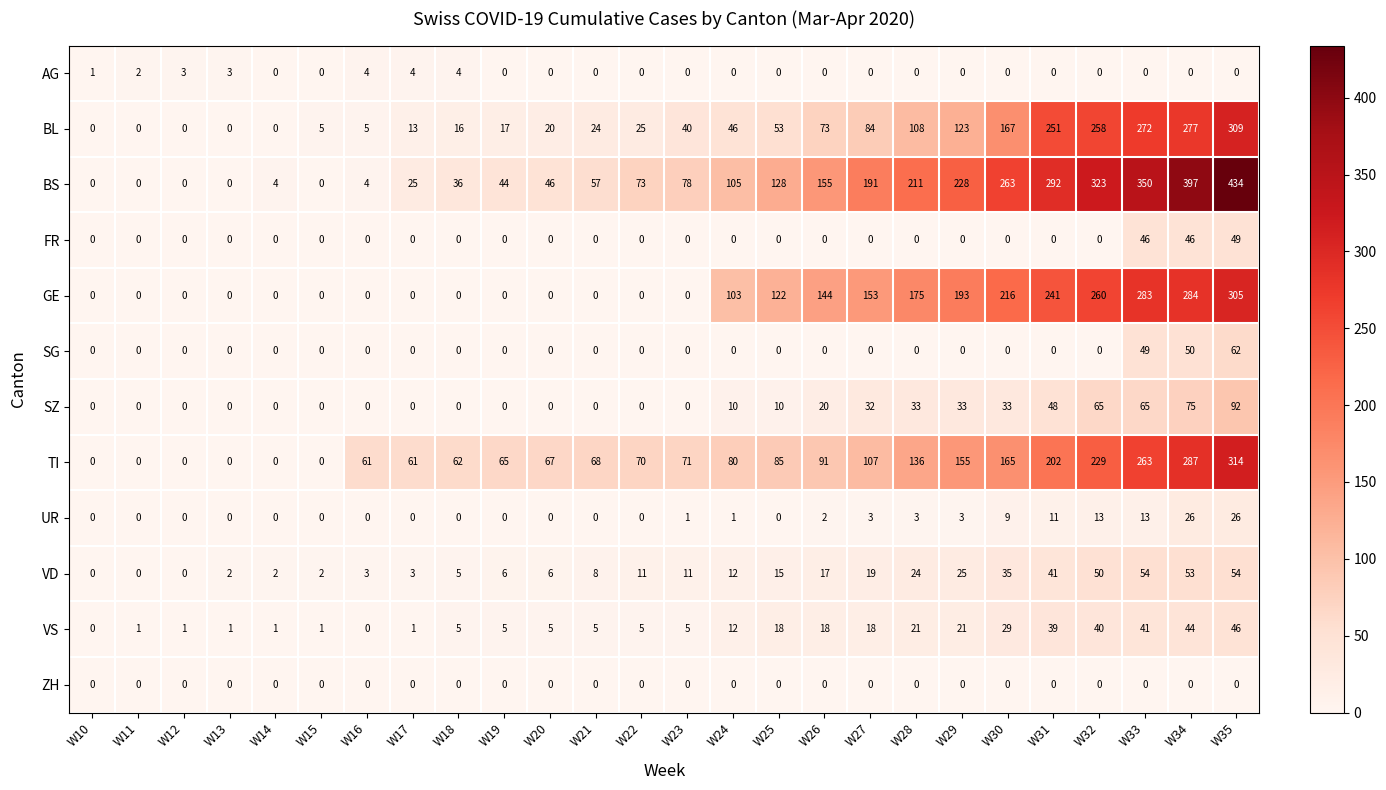

At which label is SG closest to 31?

W33